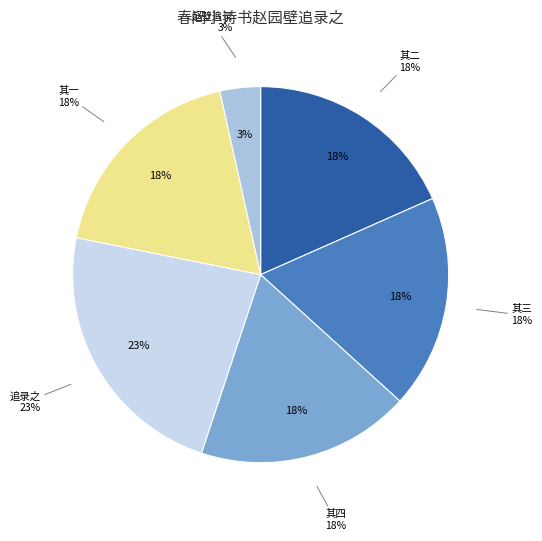

What percentage is the 春间小诗书赵园壁追录之 slice, to the nearest percent?

23%